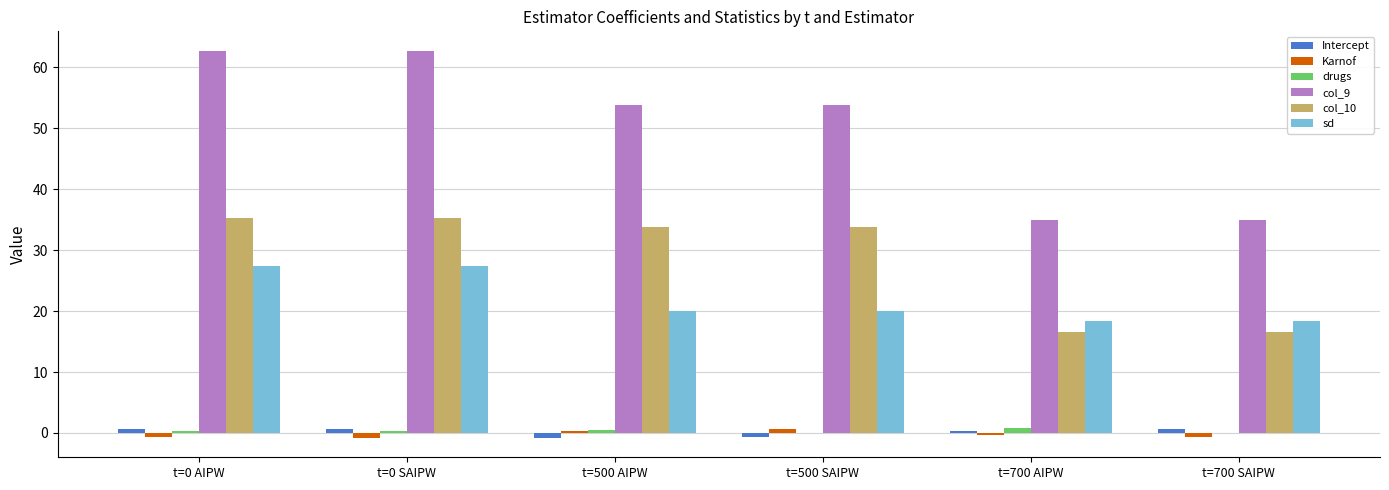

What is the sum of all col_10 values?

171.3